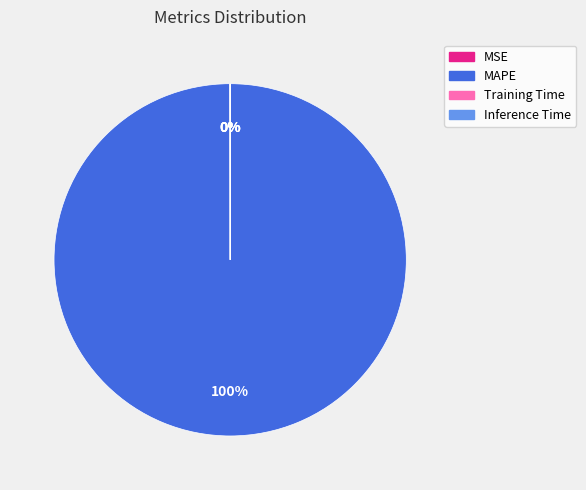

What percentage is the MAPE slice, to the nearest percent?

100%